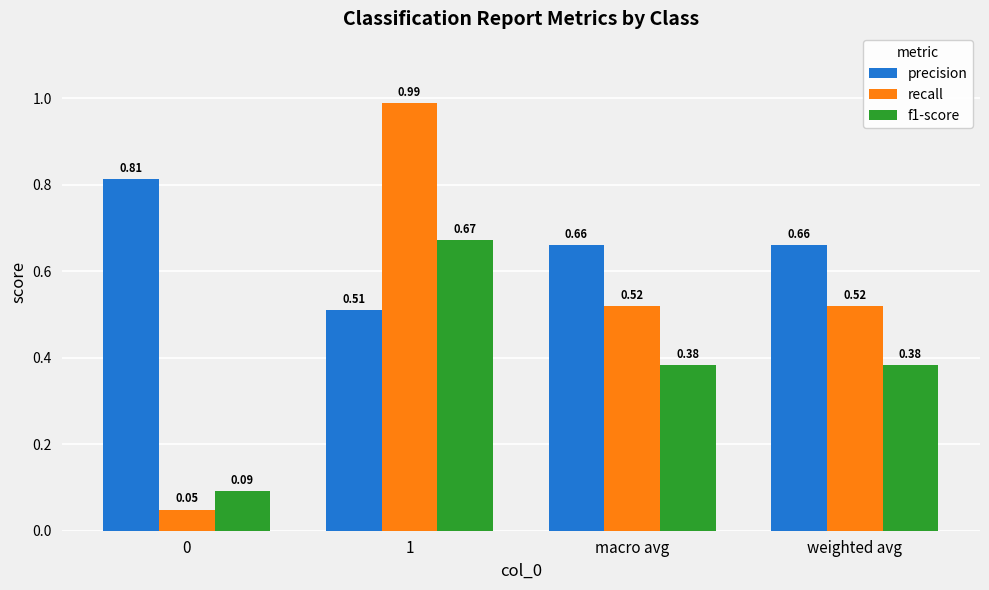

Rank the series by their maximum value, from lowest to highest.

f1-score, precision, recall